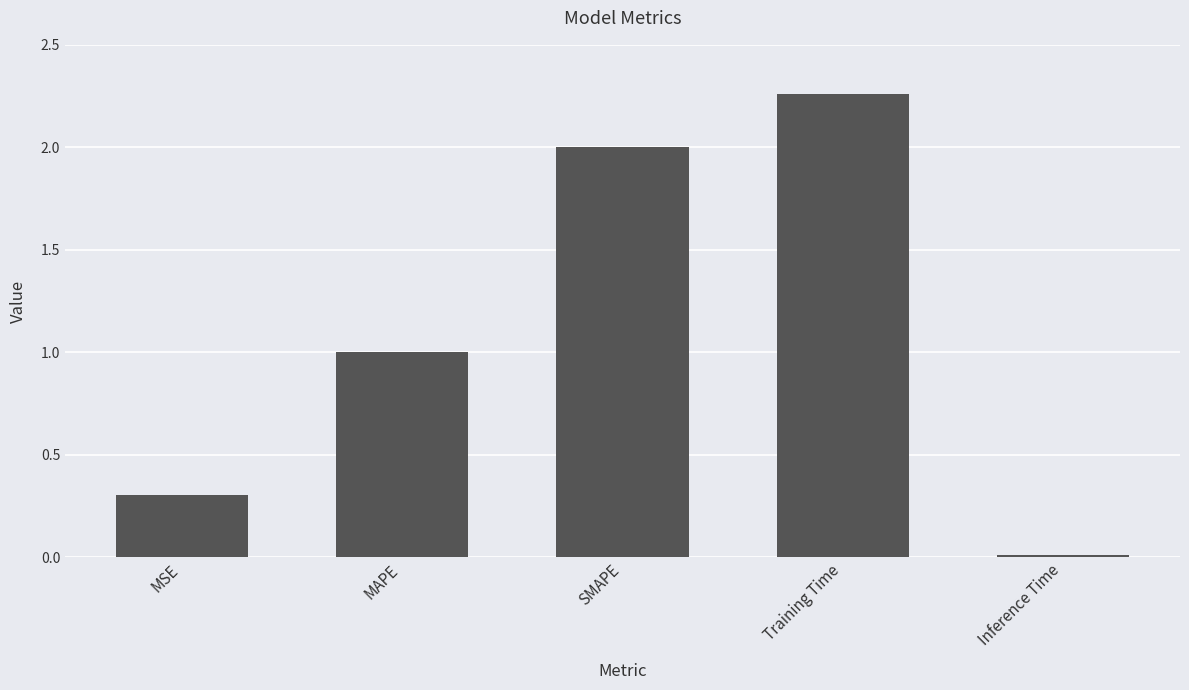

The chart shows a value of 0.6 at MAPE. True or false?

False